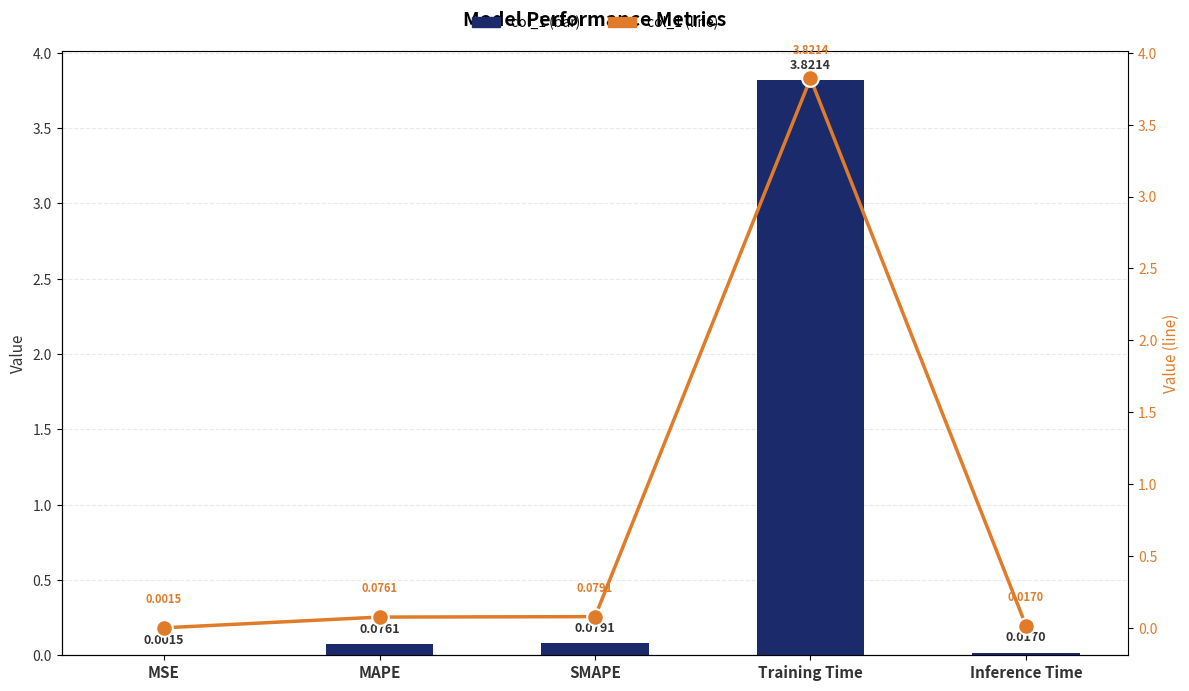

What is the highest value of the col_1 (line) series?

3.8